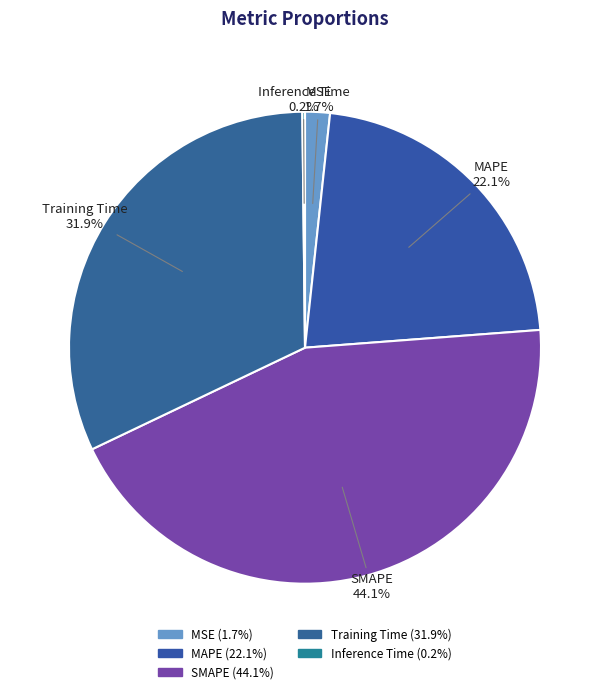

Between Inference Time and MSE, which is larger?

MSE